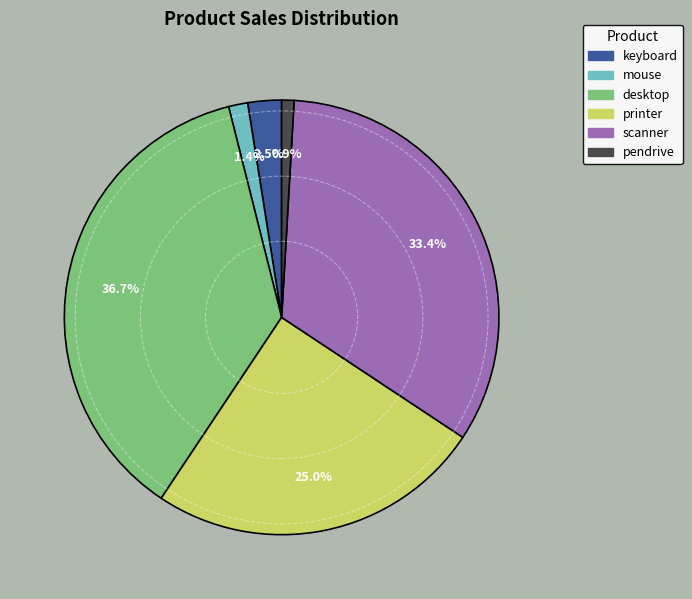

Which slice is the smallest?

pendrive